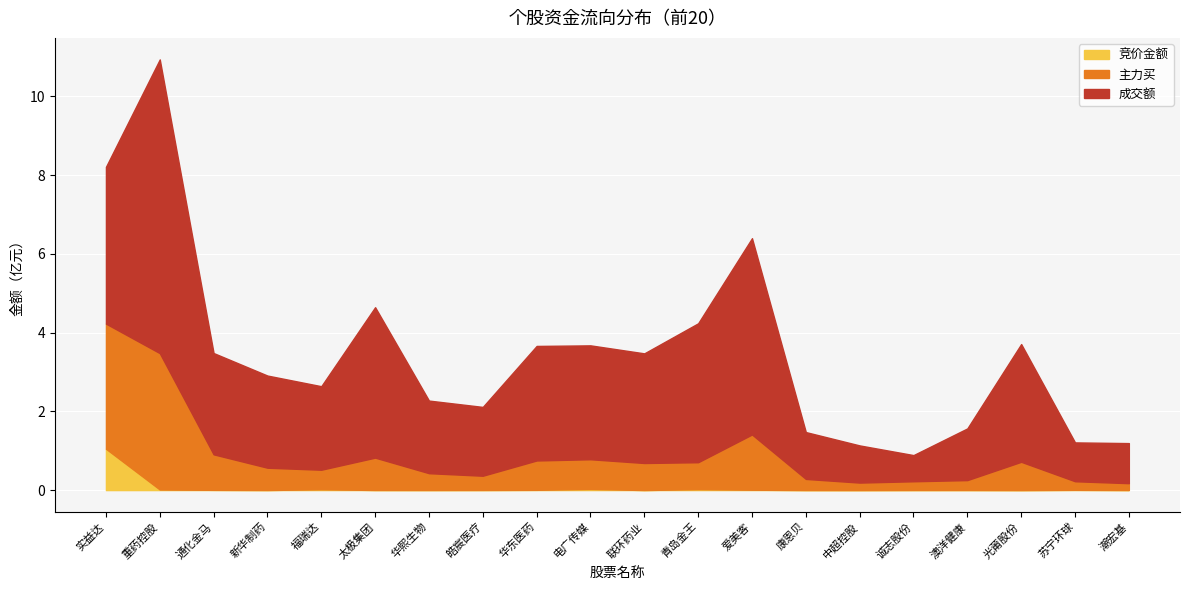

True or false: 成交额 and 主力买 intersect in this chart.

False